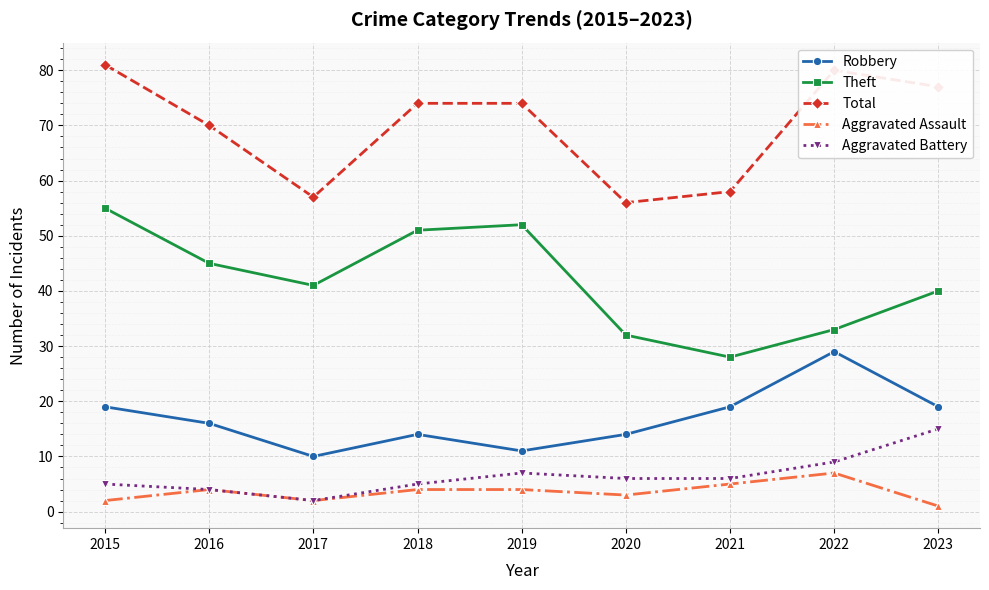

How many interior local valleys does the Aggravated Assault series have?

2